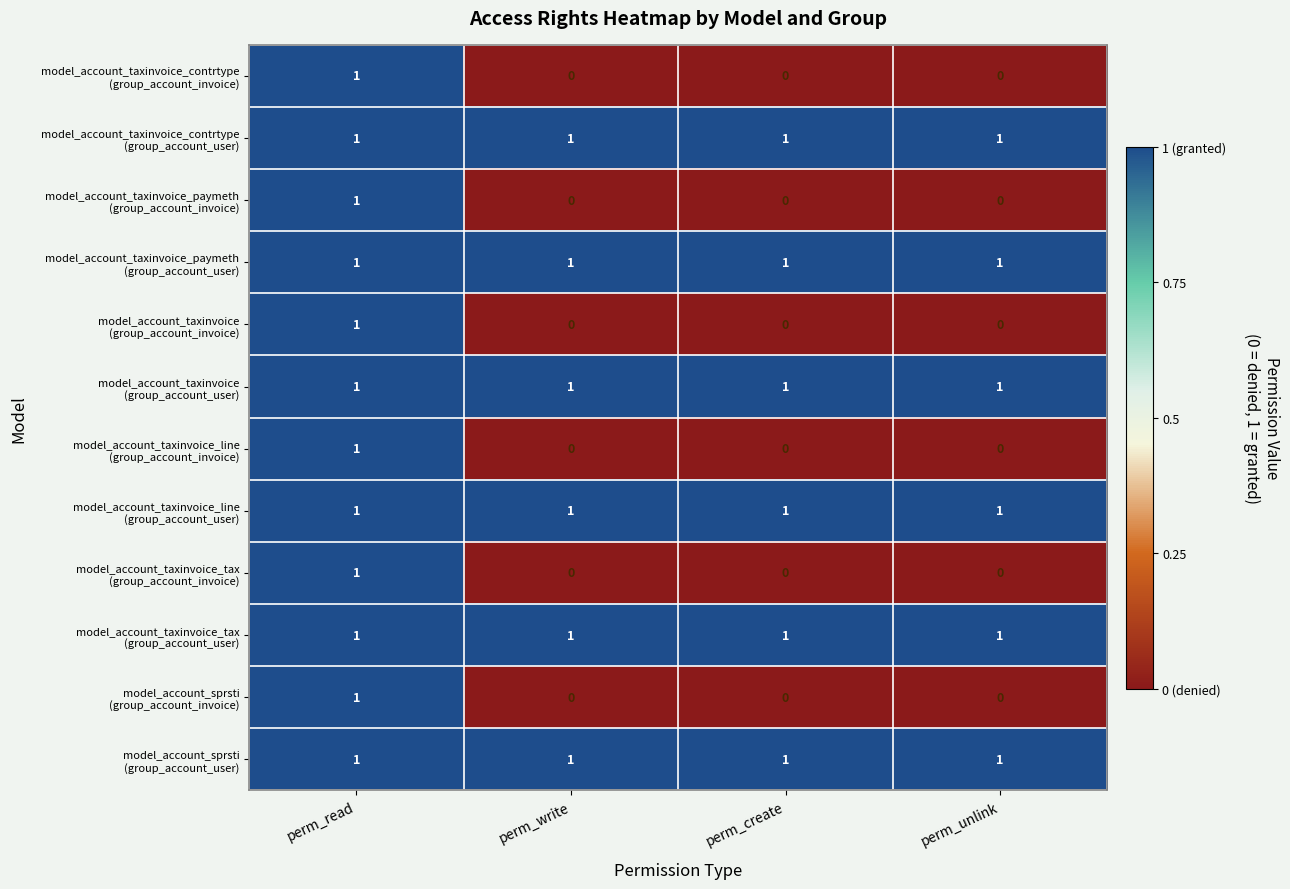

At which category is the sum across all series the highest?

perm_read